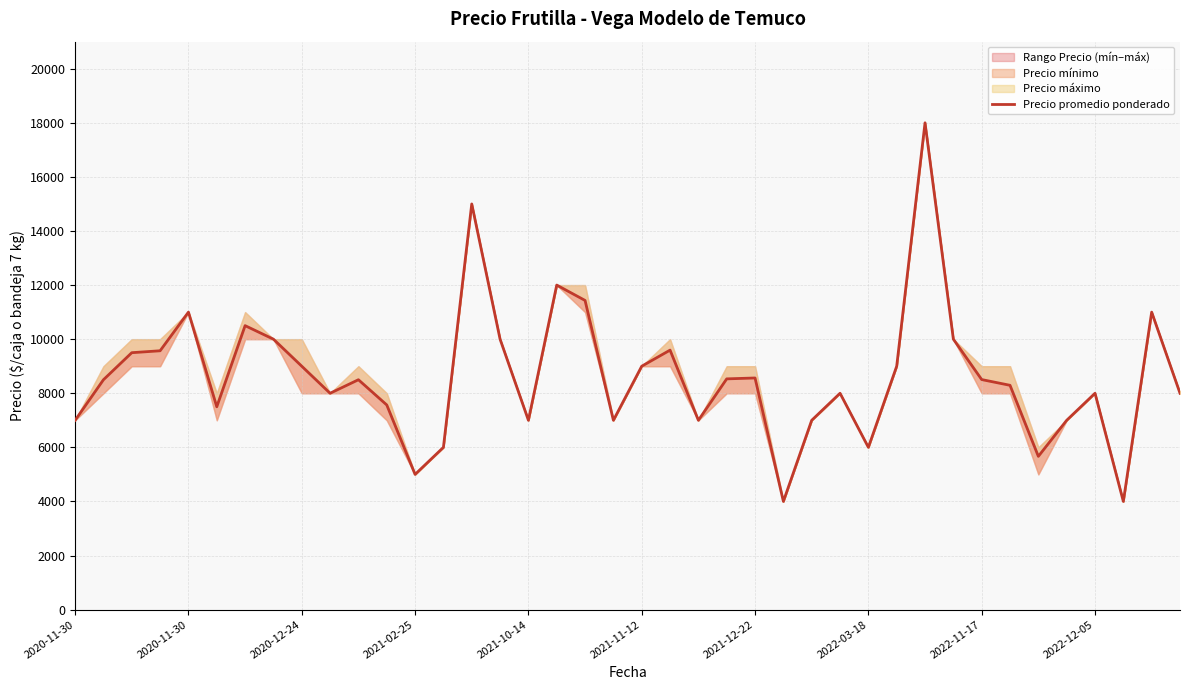

How many values are below 8500?

19